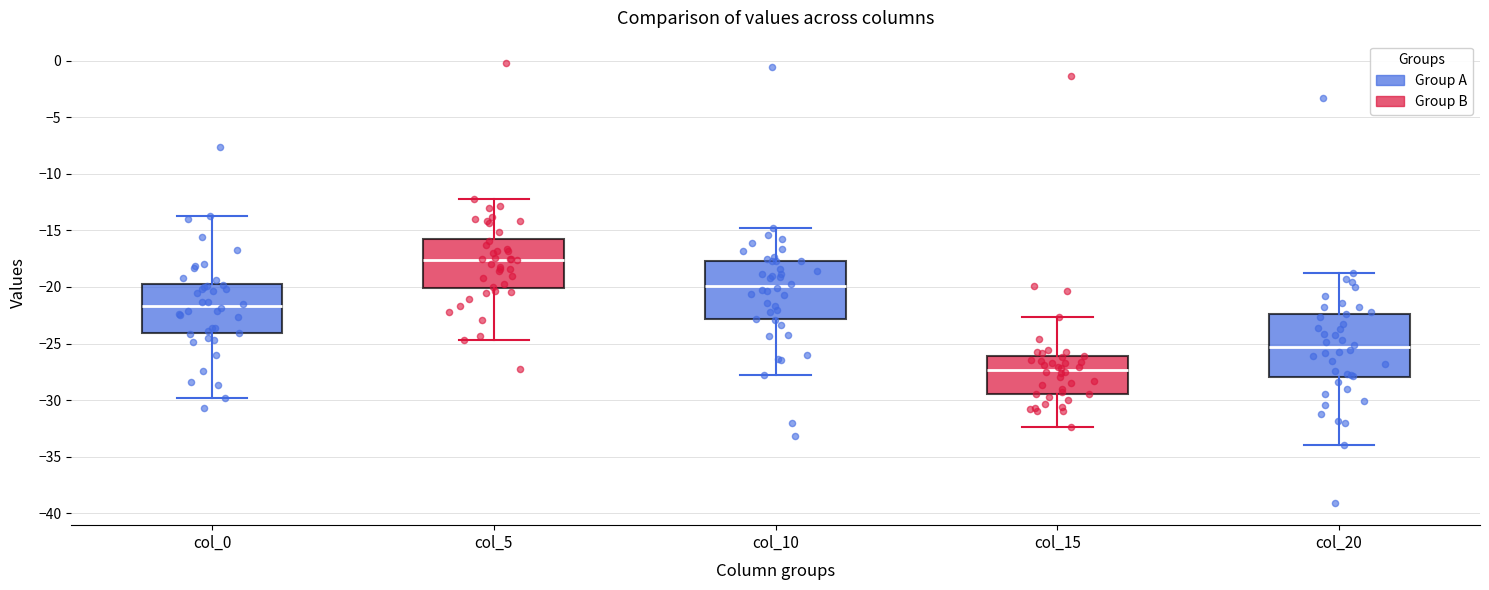

Reading left to right, transcribe this box plot: for each box, give where its median line is, the range the box spans, and where its two whiskers end, as read against the y-axis. The values are not printed on the chart, so give them approximately, as read against the axis.

col_0: median -21.5, box -24.0 to -19.5, whiskers -30.0 to -14.0
col_5: median -17.5, box -20.0 to -15.5, whiskers -24.5 to -12.0
col_10: median -20.0, box -23.0 to -17.5, whiskers -28.0 to -15.0
col_15: median -27.5, box -29.5 to -26.0, whiskers -32.5 to -22.5
col_20: median -25.5, box -28.0 to -22.5, whiskers -34.0 to -19.0